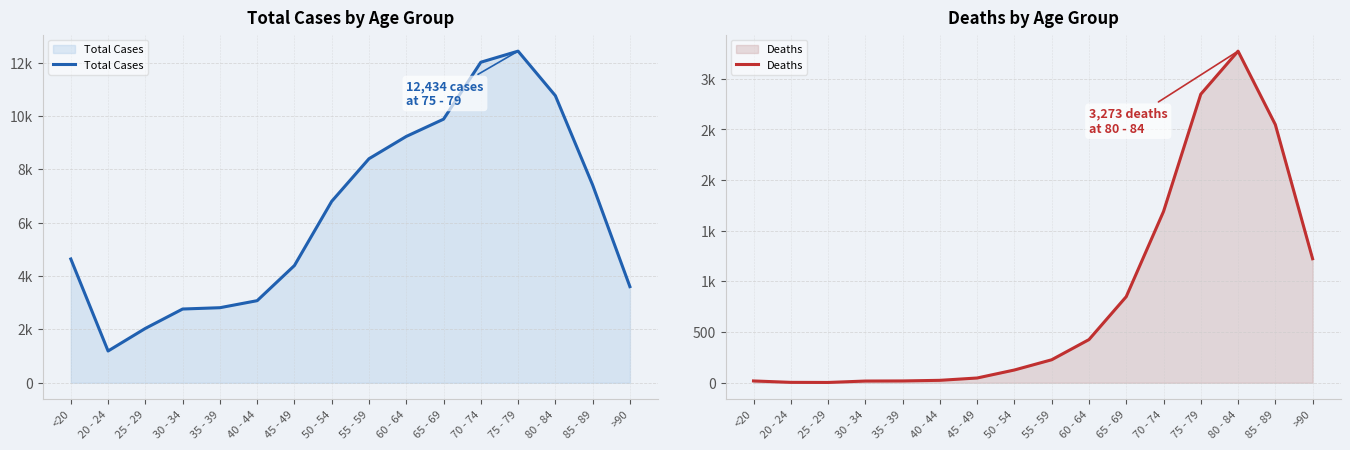

What is the spread (max minus min) of values at 85 - 89?

4869